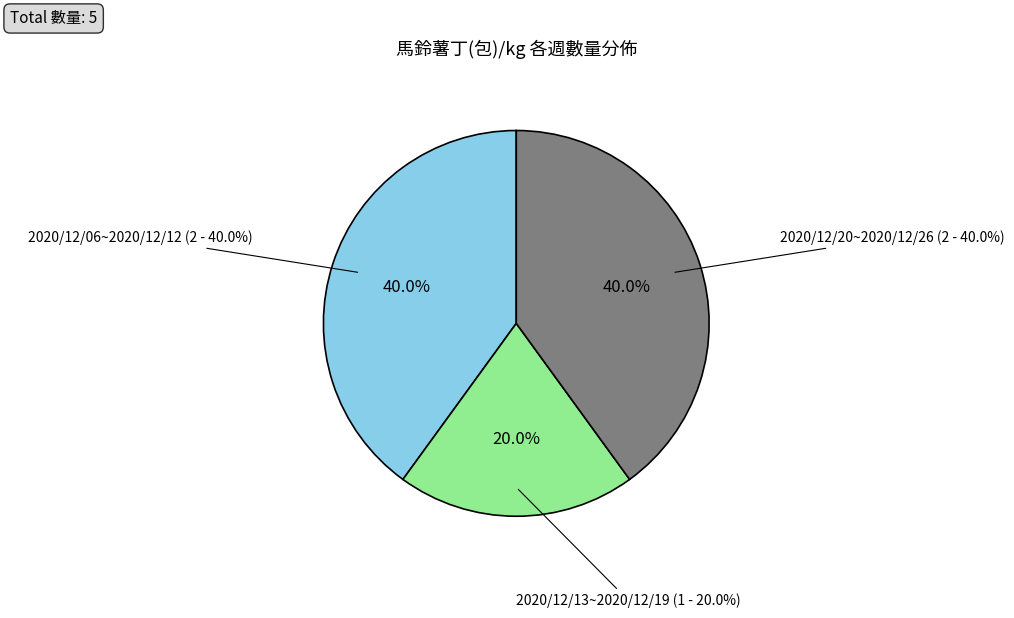

True or false: 2020/12/06~2020/12/12 accounts for 54% of the total.

False